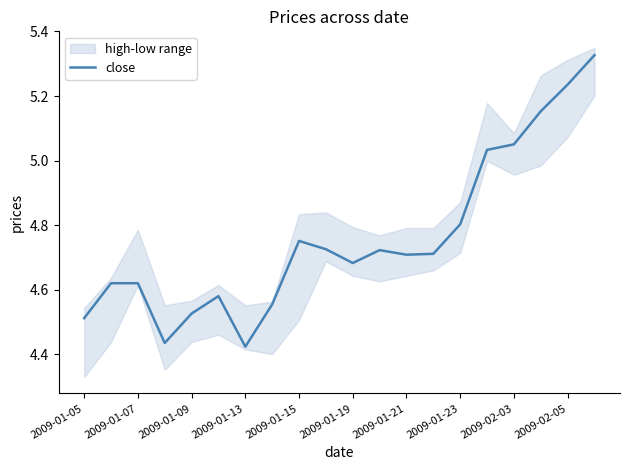

Is it true that close equals 1.6 at 2009-01-09?

False